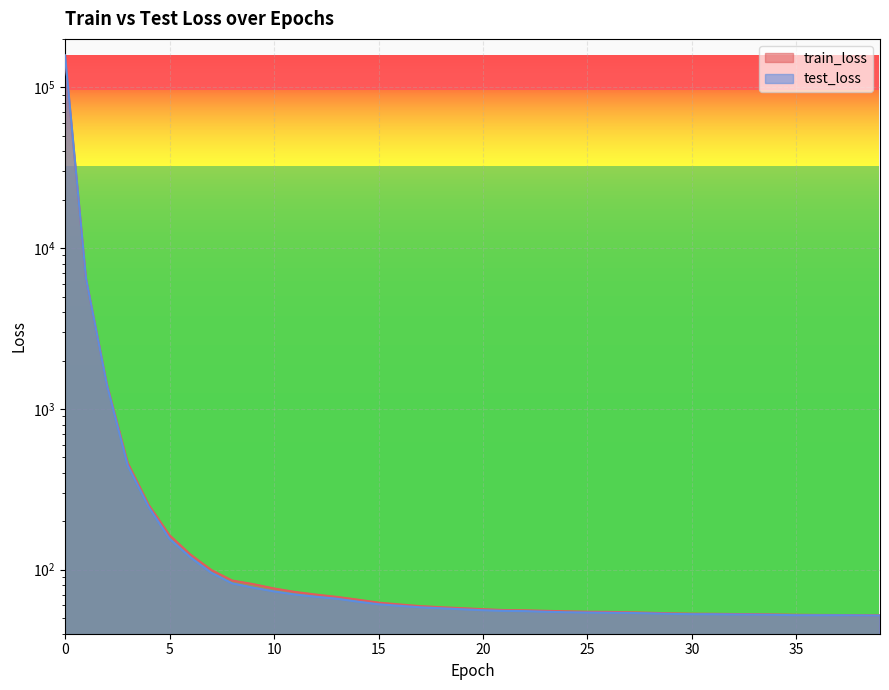

What is the highest value of the train_loss series?

157288.7